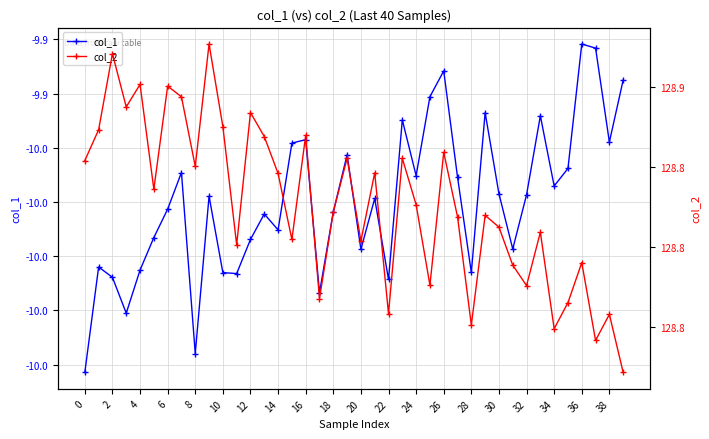

Which series has the widest spread of values?

col_2